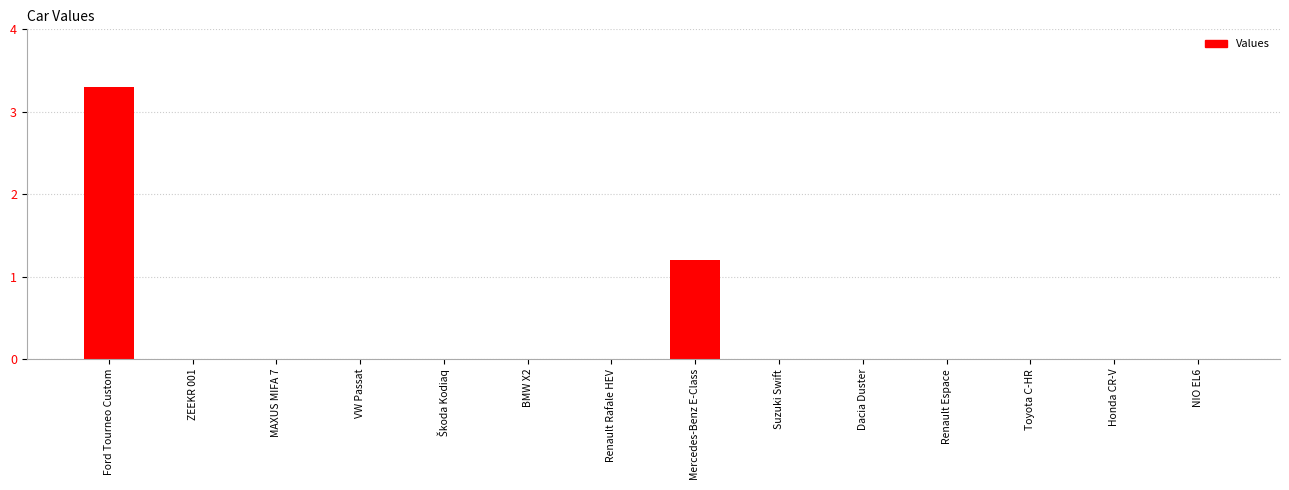

What is the average value?

0.3